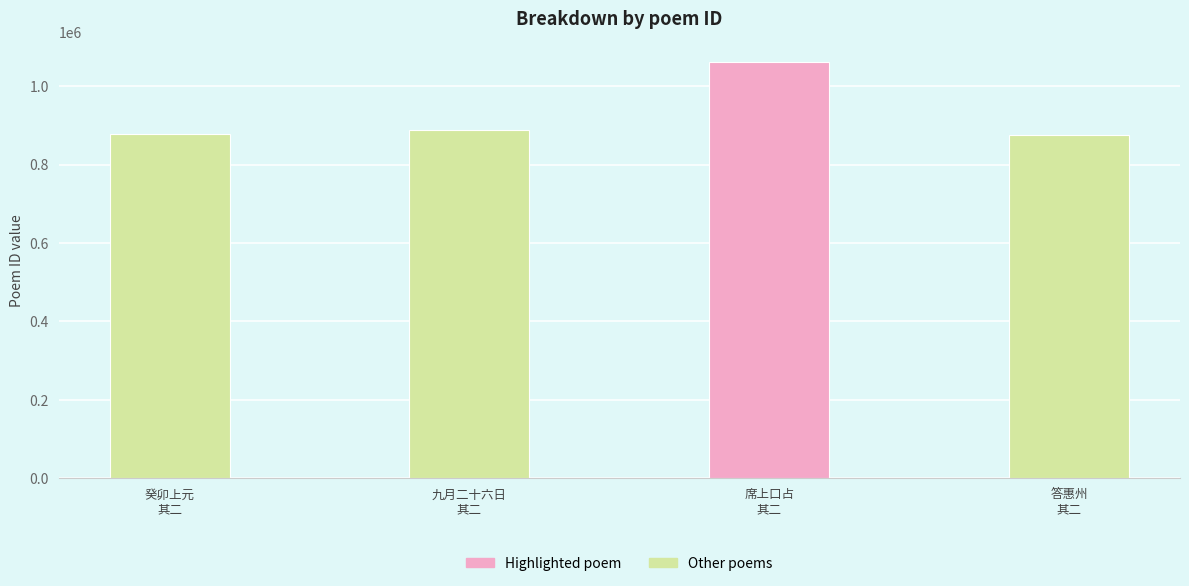

What is the minimum value shown in the chart?

875914